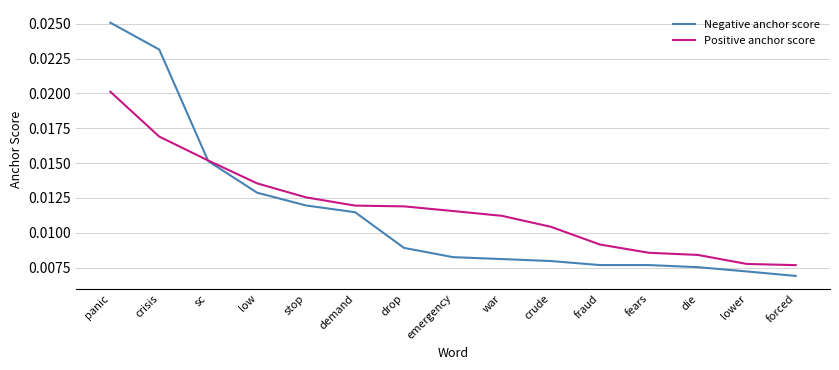

True or false: Positive anchor score and Negative anchor score cross at least once.

True